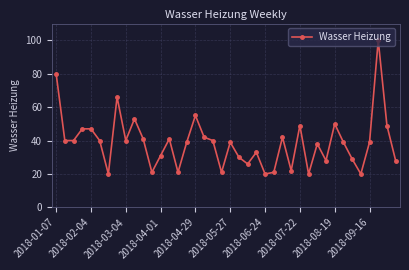

True or false: the data has more than 1 interior local peaks.

True